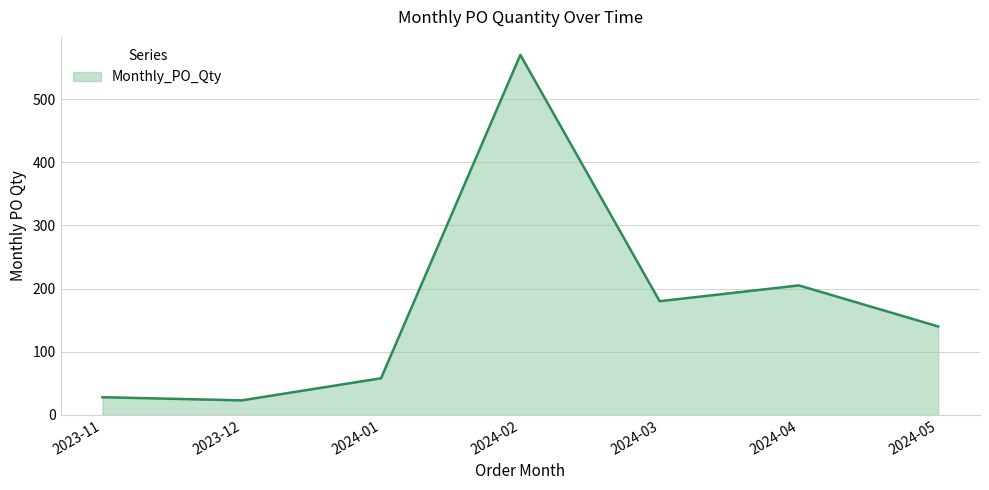

Where is the first local maximum?

2024-02